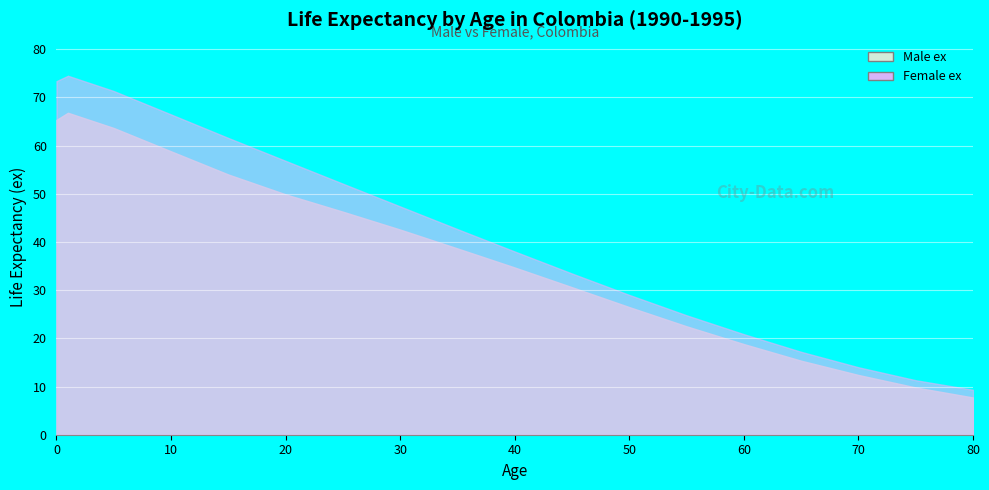

What is the difference between the Male ex values at 50 and 1?

40.3